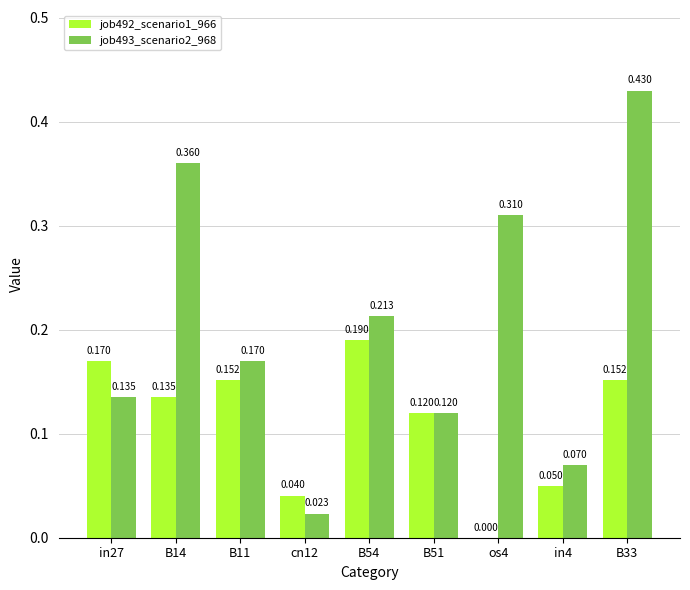

Is the value of job493_scenario2_968 at B33 greater than the value of job492_scenario1_966 at in27?

Yes